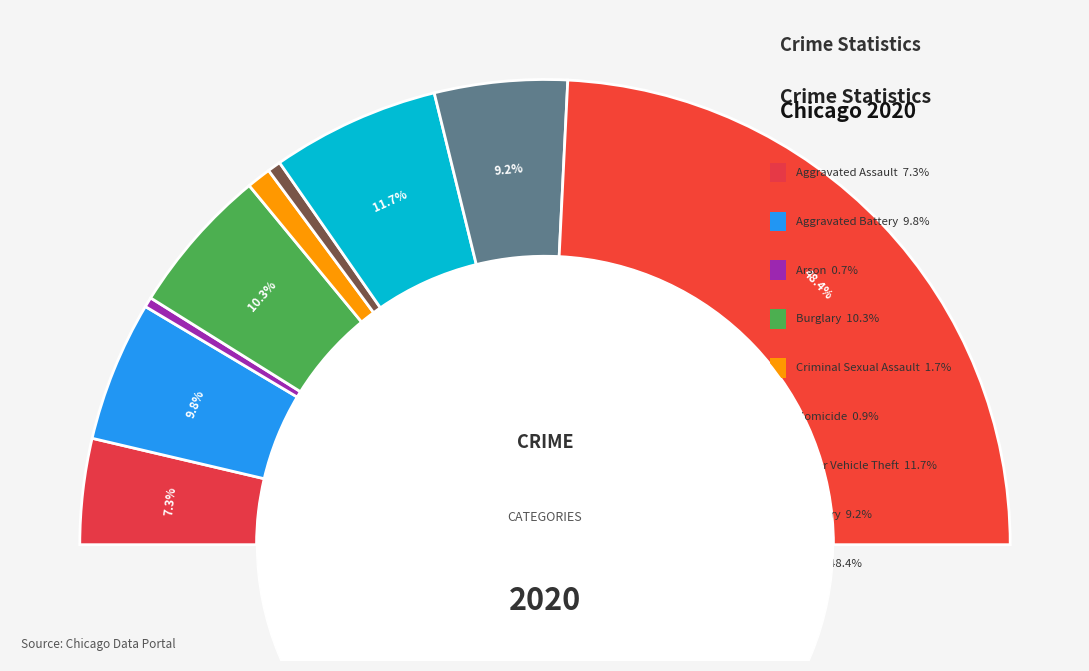

To the nearest percent, what is the average slice percentage?

11%